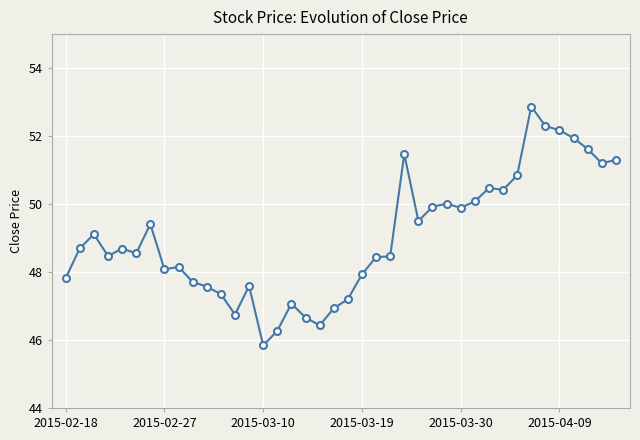

What is the smallest value displayed?

45.8